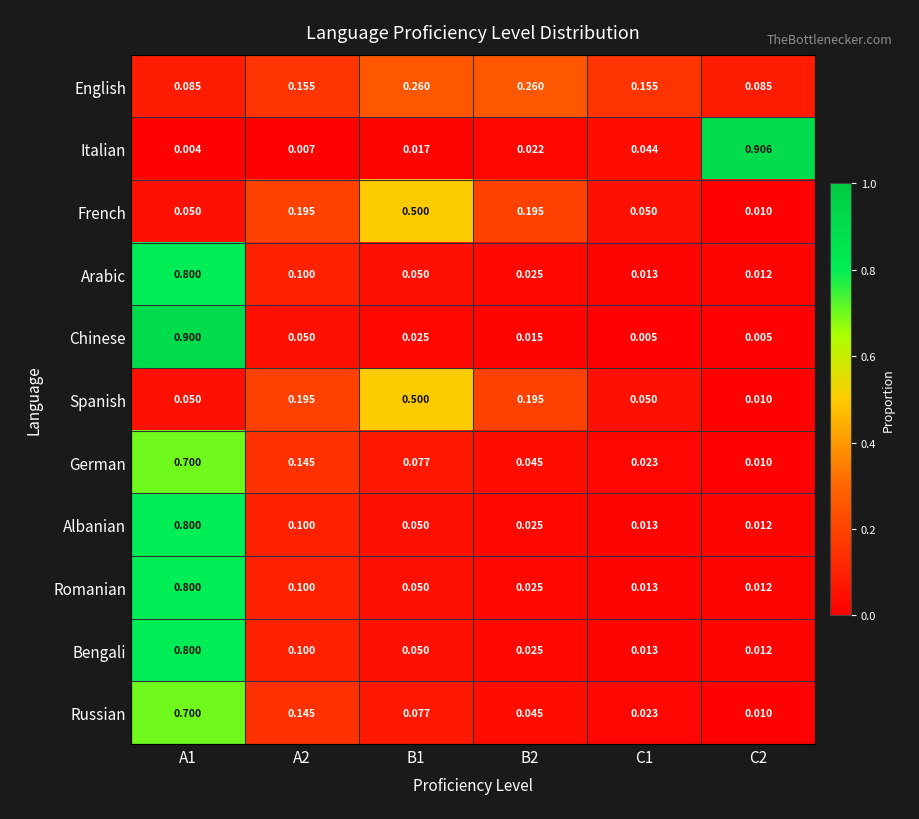

Which series has the widest spread of values?

Italian